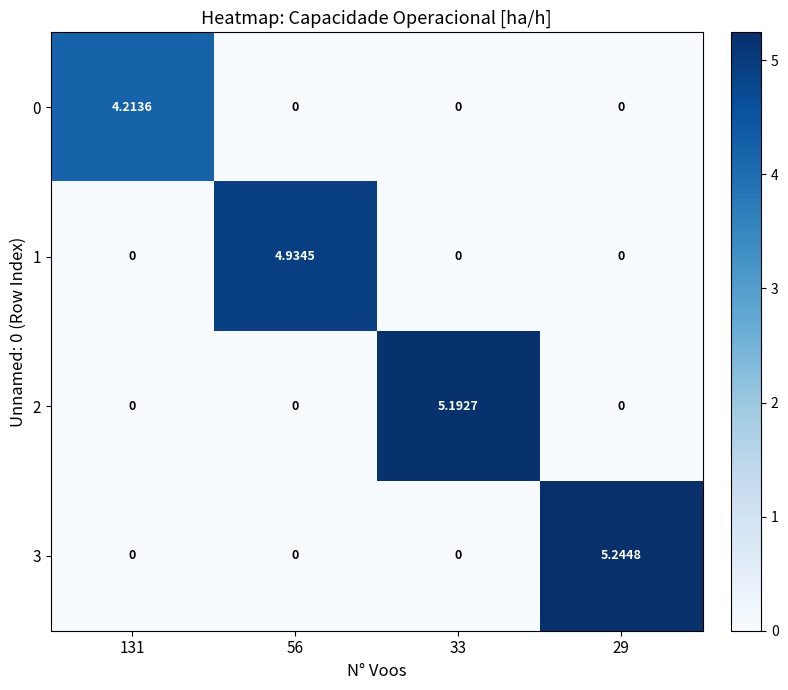

Is the value of 2 at 33 greater than the value of 0 at 33?

Yes